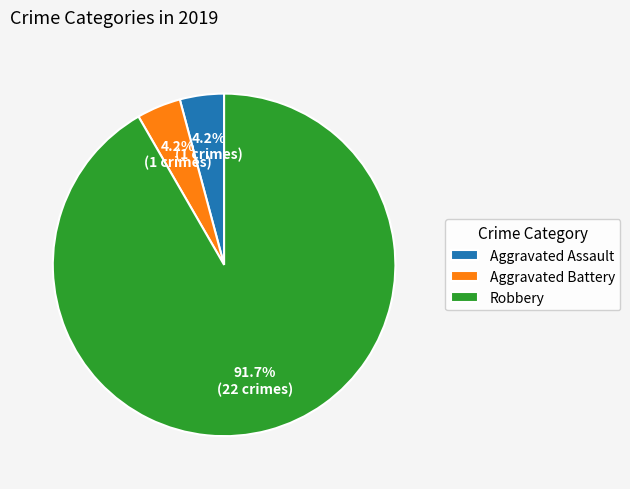

What portion of the pie excludes Aggravated Assault?

95.8%